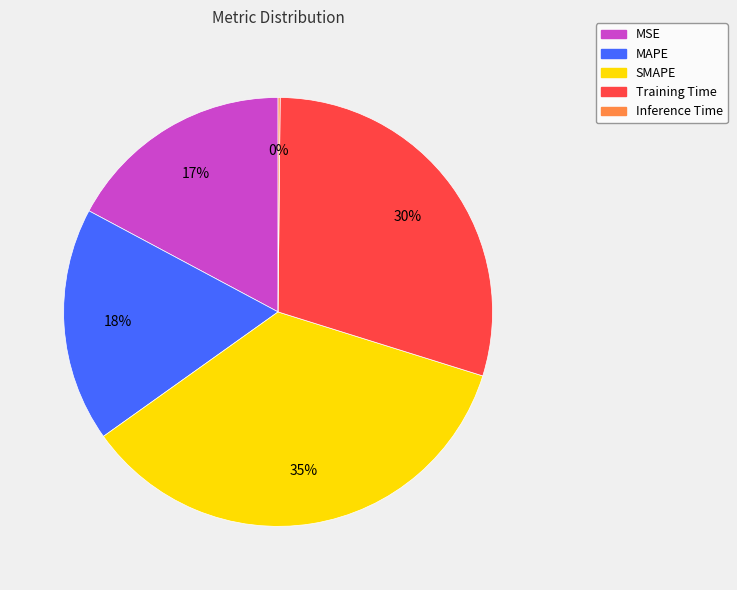

To the nearest percent, what is the difference between the largest and smallest slice percentages?

35%